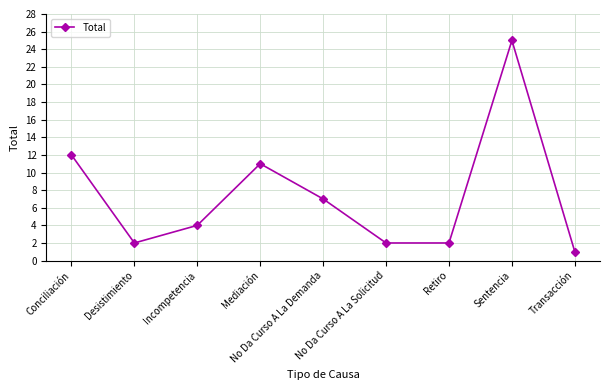

True or false: the data has more than 0 interior local peaks.

True